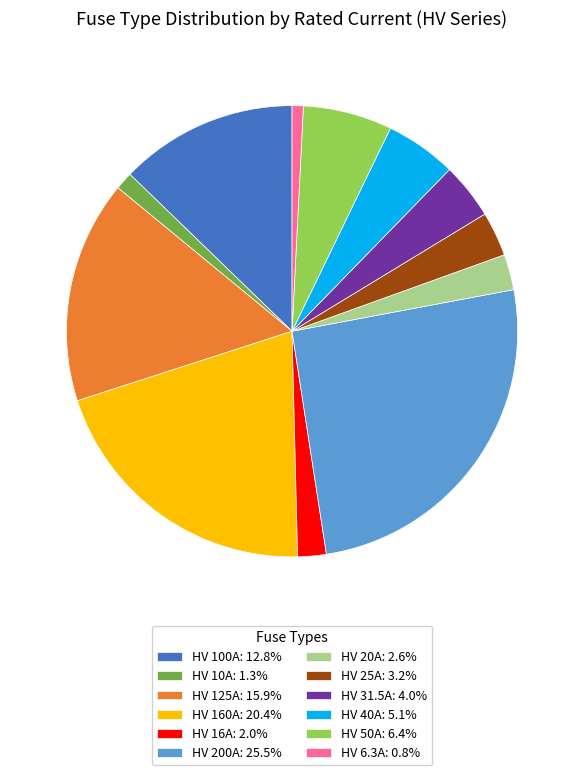

Is the sum of HV 6.3A: 0.8% and HV 16A: 2.0% greater than half?

No